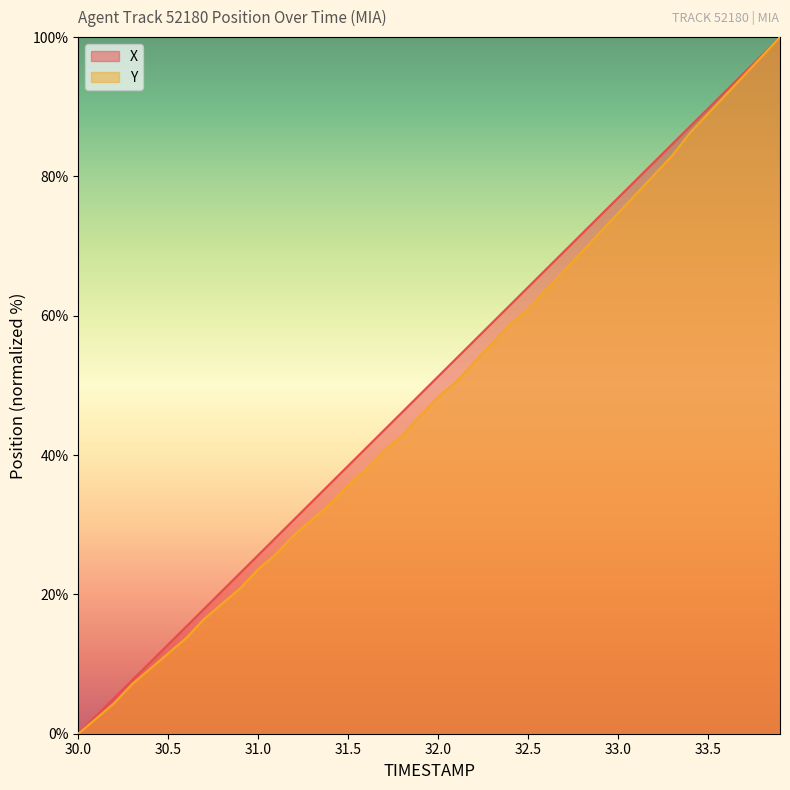

True or false: Y and X intersect in this chart.

False